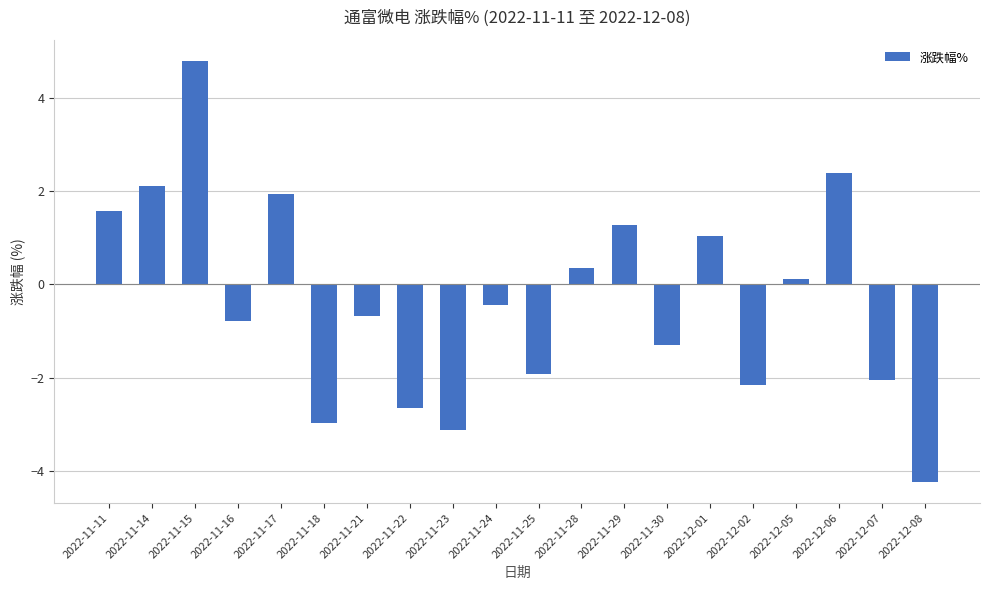

At which label does the data first exceed 0?

2022-11-11